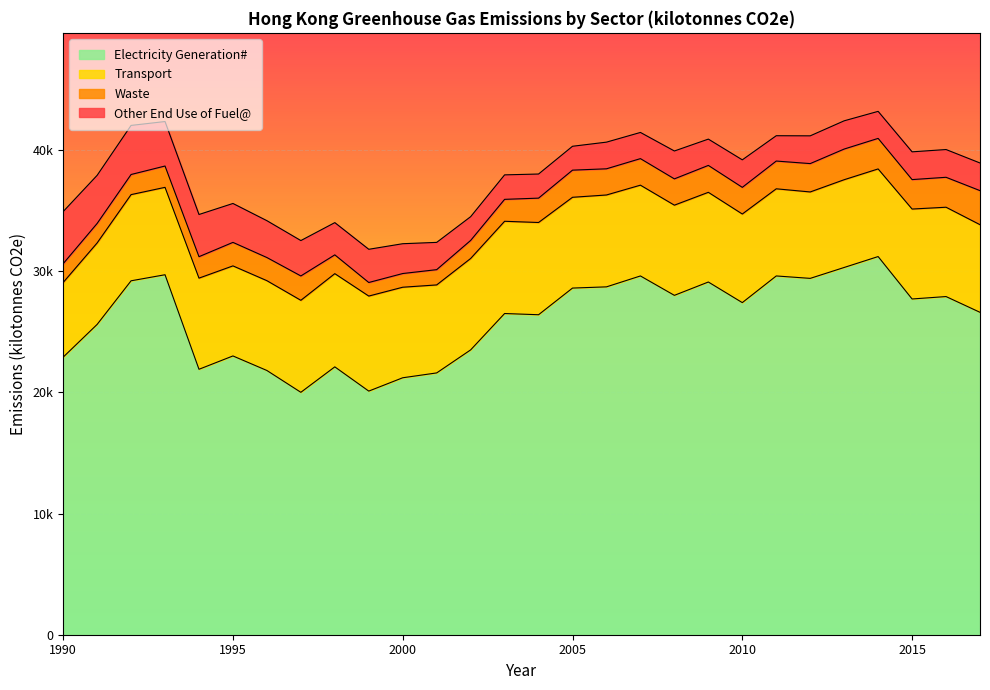

True or false: Waste has a value of 1550 at 1998.

True